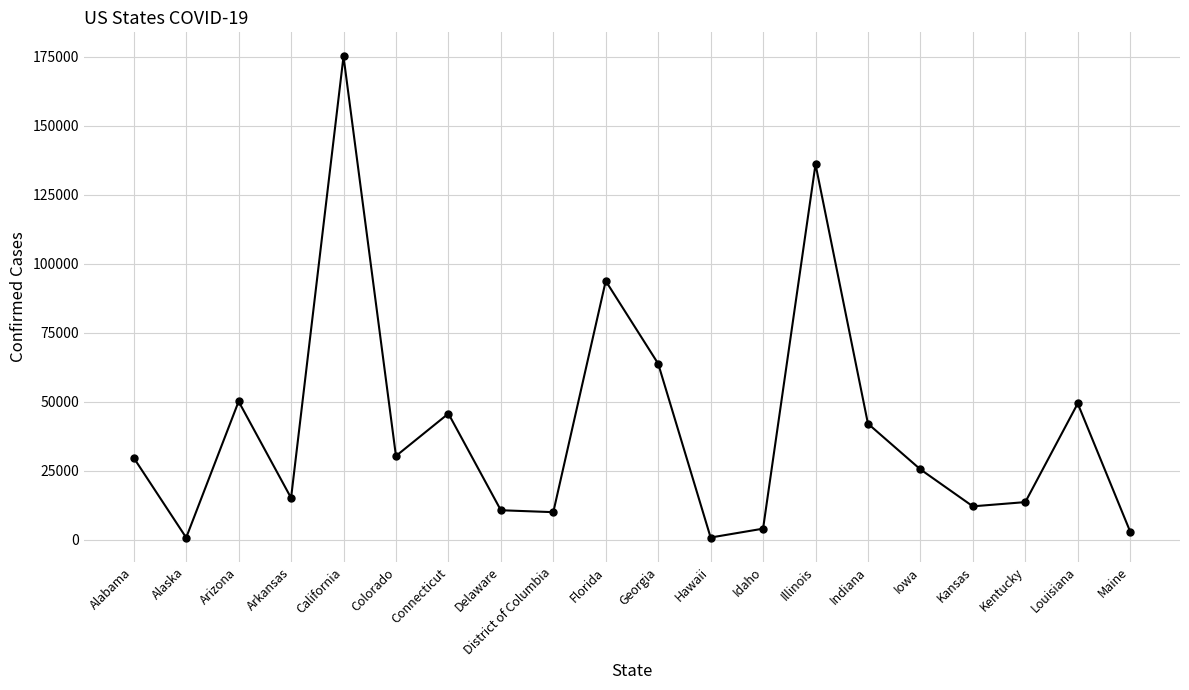

What is the label of the 1st point from the right?

Maine